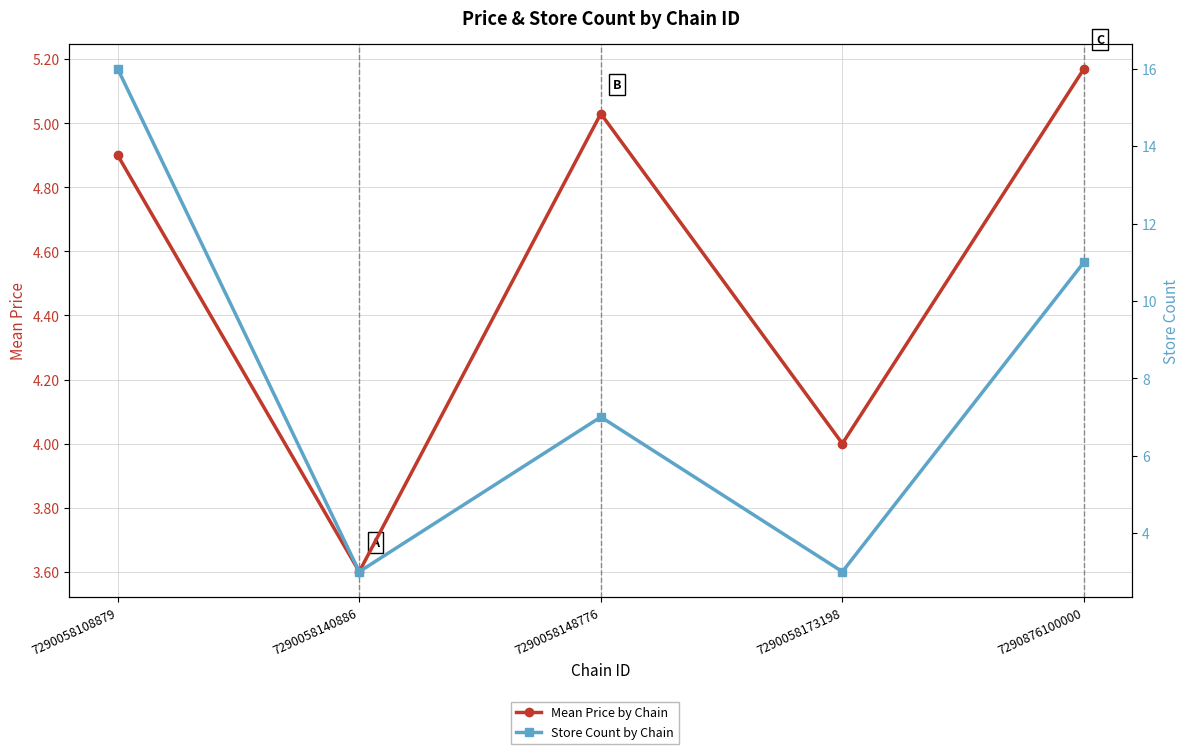

What is the difference between the Mean Price by Chain values at 7290058108879 and 7290058148776?

0.1